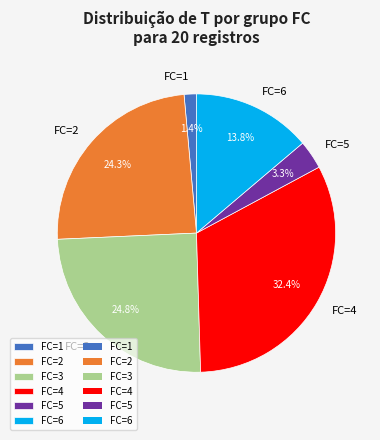

Is there any slice that represents more than half of the pie?

No